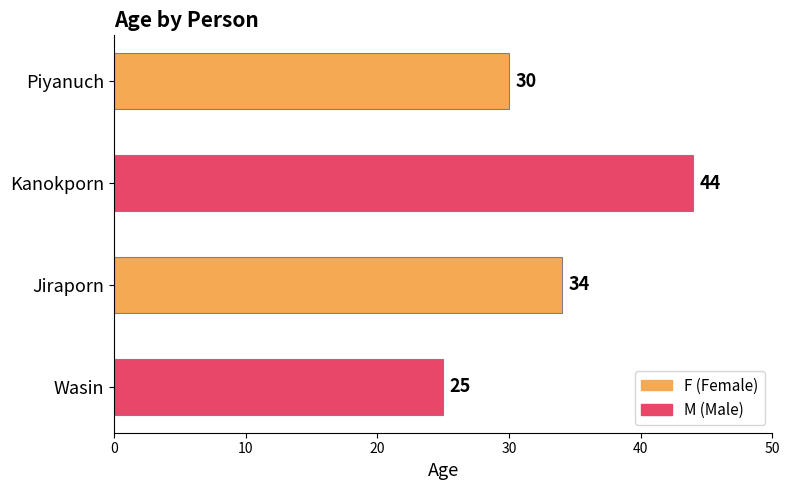

What is the label of the 4th bar from the top?

Wasin